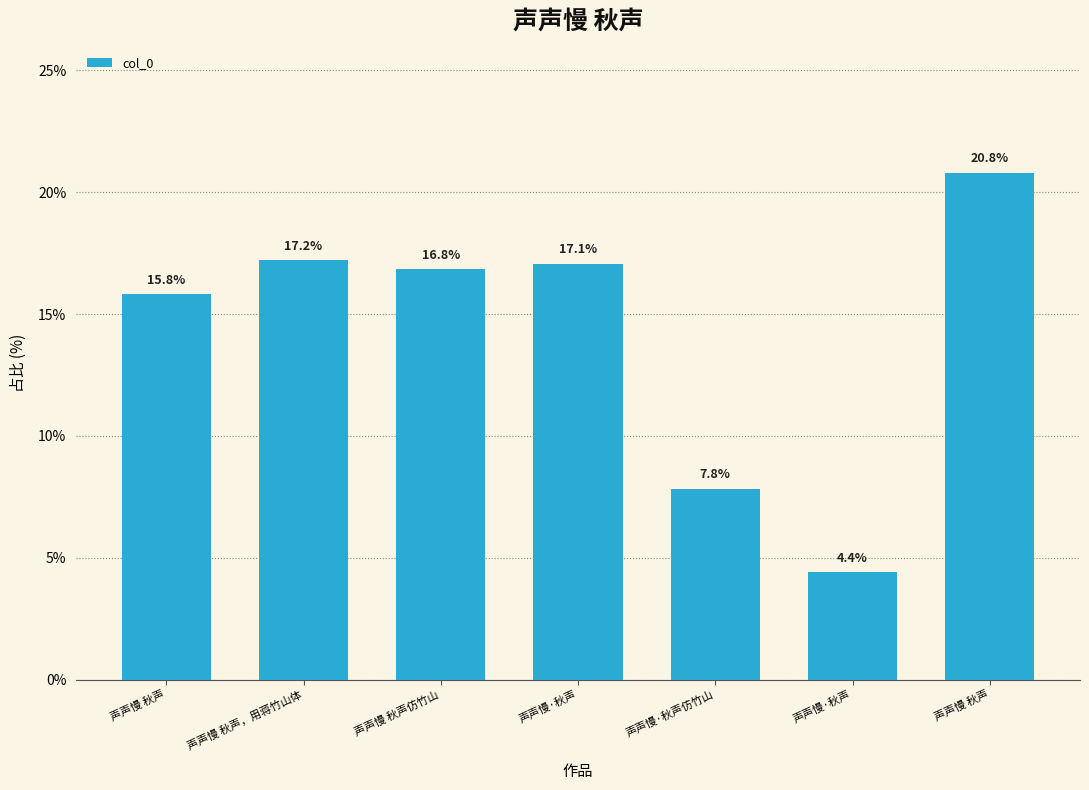

How many values are below 16?

3